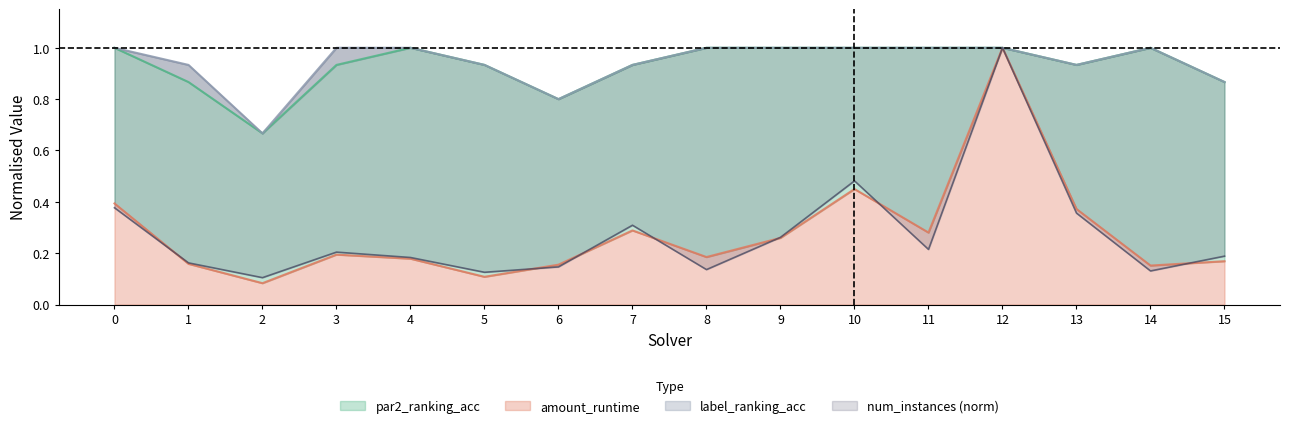

Which series changed the most between 2 and 15?

par2_ranking_acc